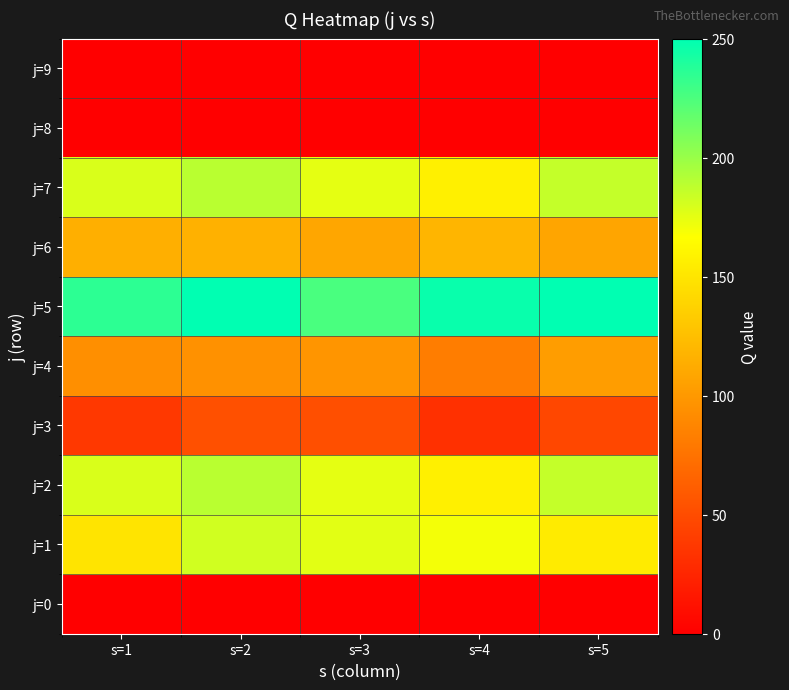

Reading right to left, extract all data points from this chart.

j=0: s=5=0	s=4=0	s=3=0	s=2=0	s=1=0
j=1: s=5=154	s=4=170	s=3=176	s=2=182	s=1=149
j=2: s=5=186	s=4=157	s=3=175	s=2=189	s=1=179
j=3: s=5=47	s=4=32	s=3=52	s=2=53	s=1=37
j=4: s=5=103	s=4=82	s=3=98	s=2=95	s=1=94
j=5: s=5=250	s=4=247	s=3=226	s=2=250	s=1=235
j=6: s=5=108	s=4=119	s=3=109	s=2=116	s=1=115
j=7: s=5=186	s=4=157	s=3=175	s=2=189	s=1=179
j=8: s=5=0	s=4=0	s=3=0	s=2=0	s=1=0
j=9: s=5=0	s=4=0	s=3=0	s=2=0	s=1=0